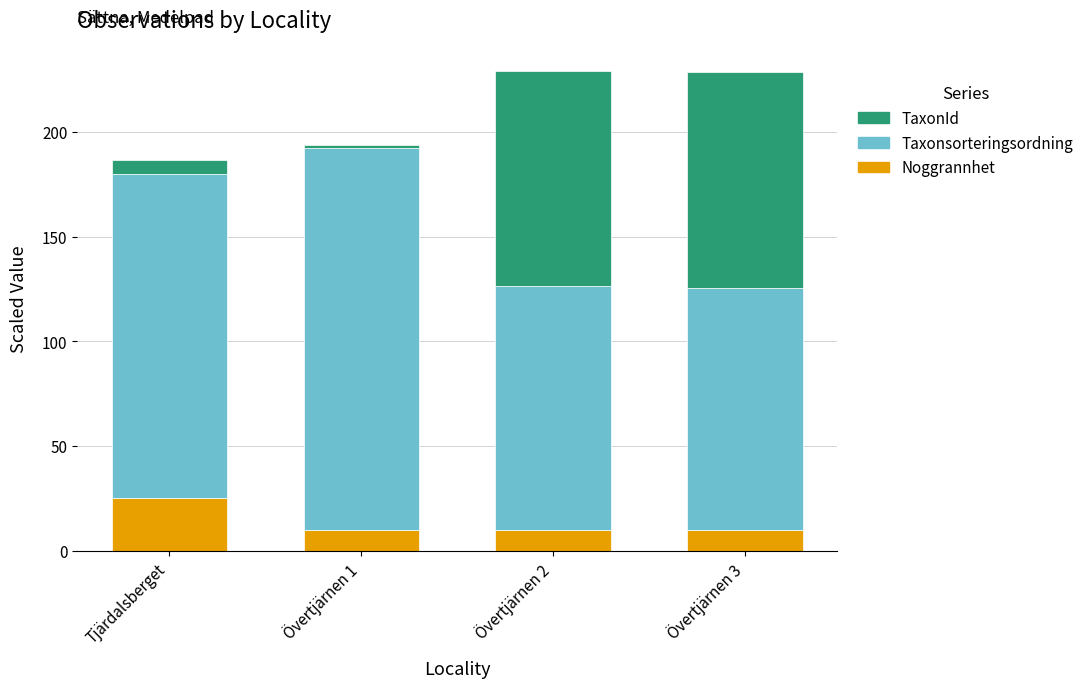

Reading left to right, what are the values for Noggrannhet?

25.0	10.0	10.0	10.0